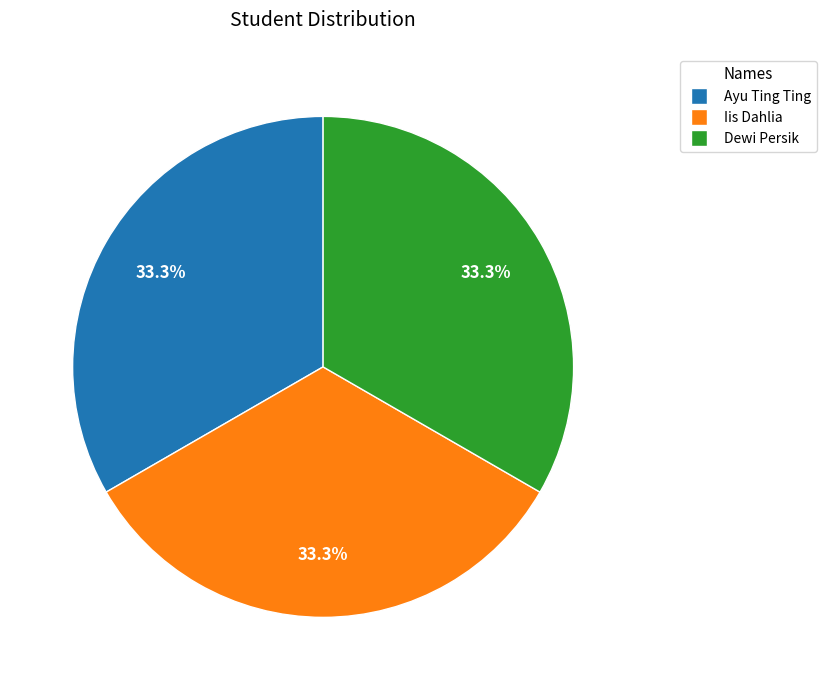

What is the ratio of the value at Dewi Persik to the value at Ayu Ting Ting?

1.0